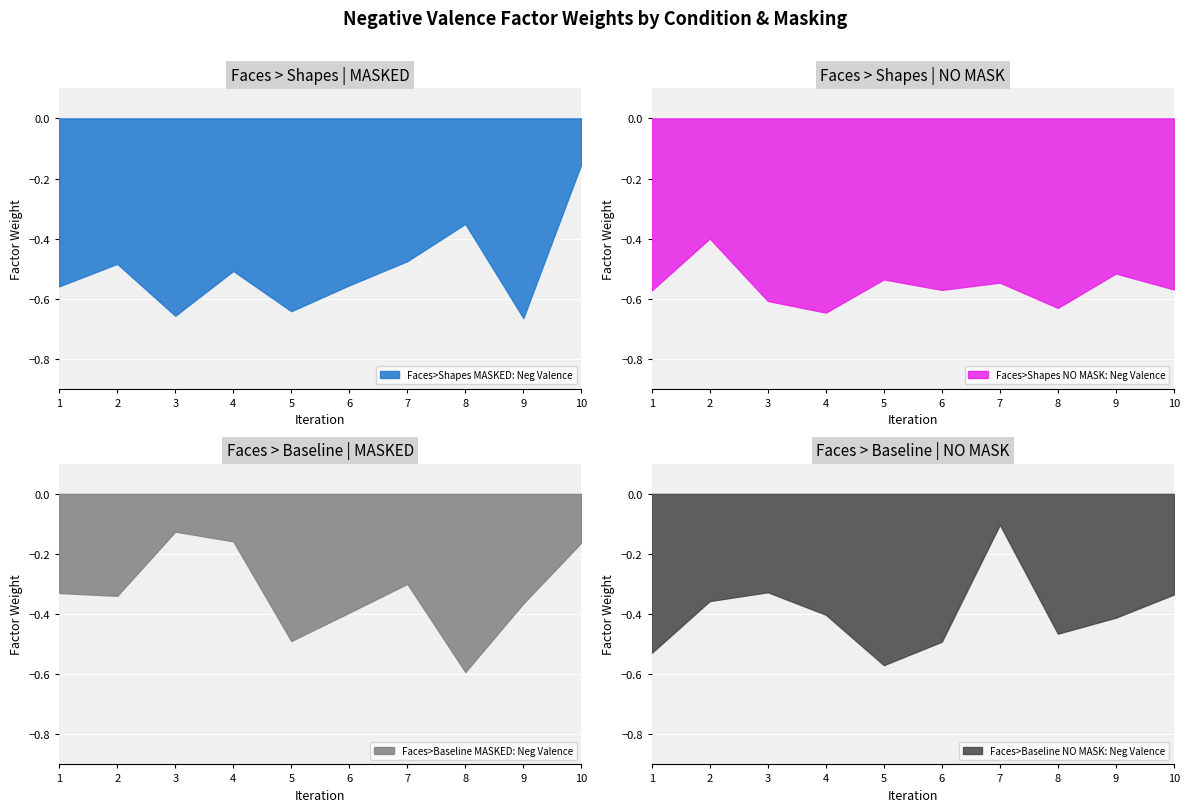

Where is the first local minimum for Faces>Shapes NO MASK: Neg Valence?

4